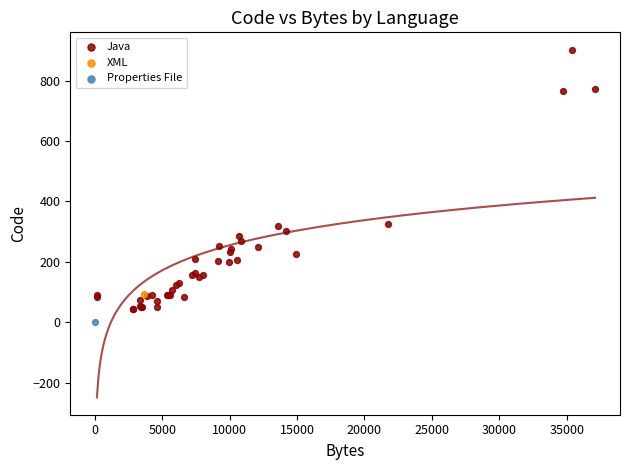

What are all the series names shown in the legend?

Java, XML, Properties File